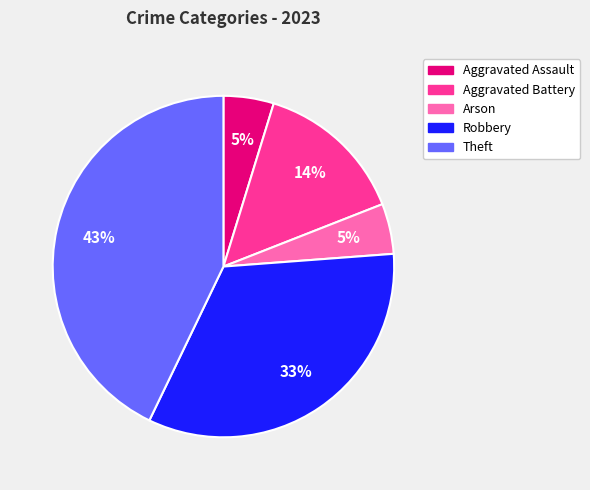

Which slice is the largest?

Theft